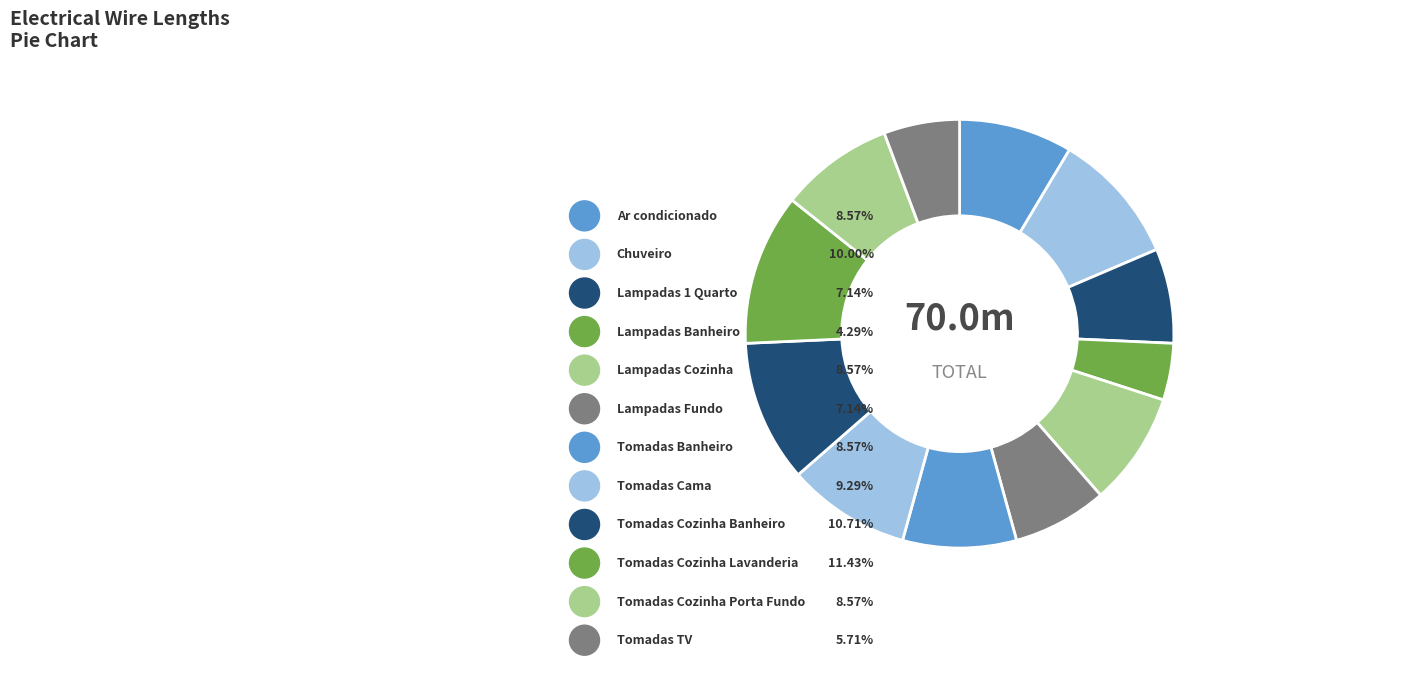

Rank the categories by value from lowest to highest.

Lampadas Banheiro, Tomadas TV, Lampadas 1 Quarto, Lampadas Fundo, Ar condicionado, Lampadas Cozinha, Tomadas Banheiro, Tomadas Cozinha Porta Fundo, Tomadas Cama, Chuveiro, Tomadas Cozinha Banheiro, Tomadas Cozinha Lavanderia